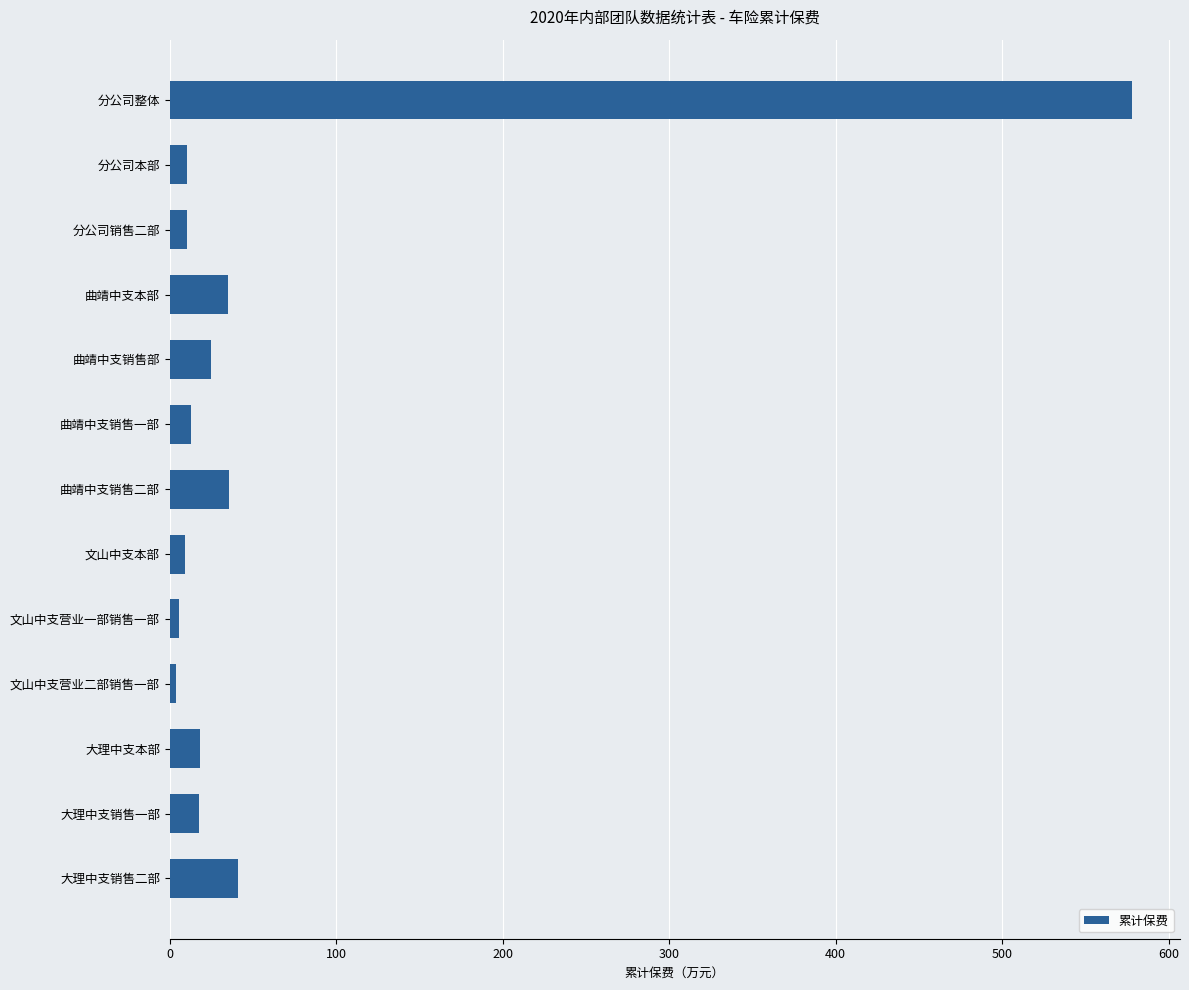

What is the smallest value displayed?

3.9